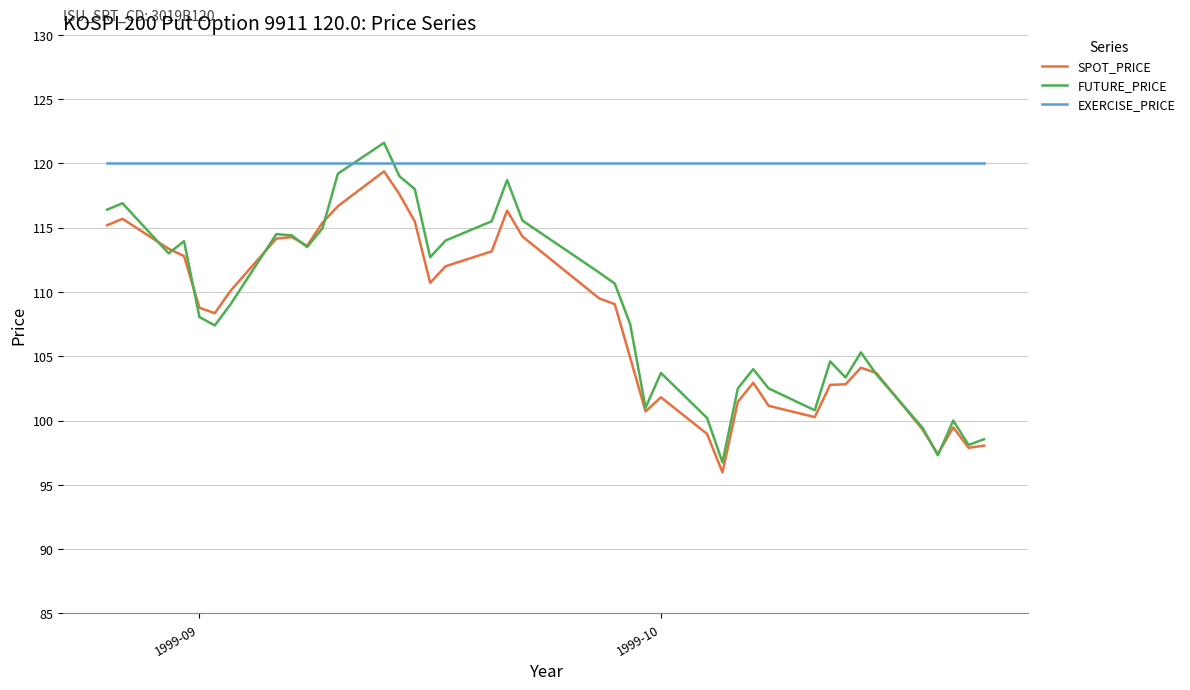

What is the minimum value for EXERCISE_PRICE?

120.0